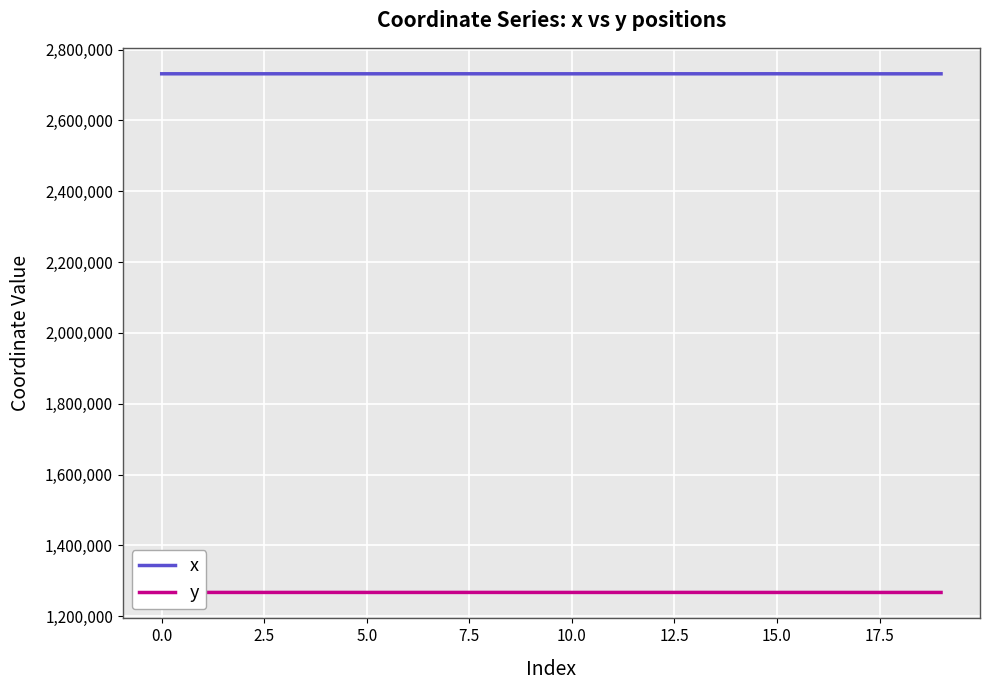

Which series has the largest total across all categories?

x